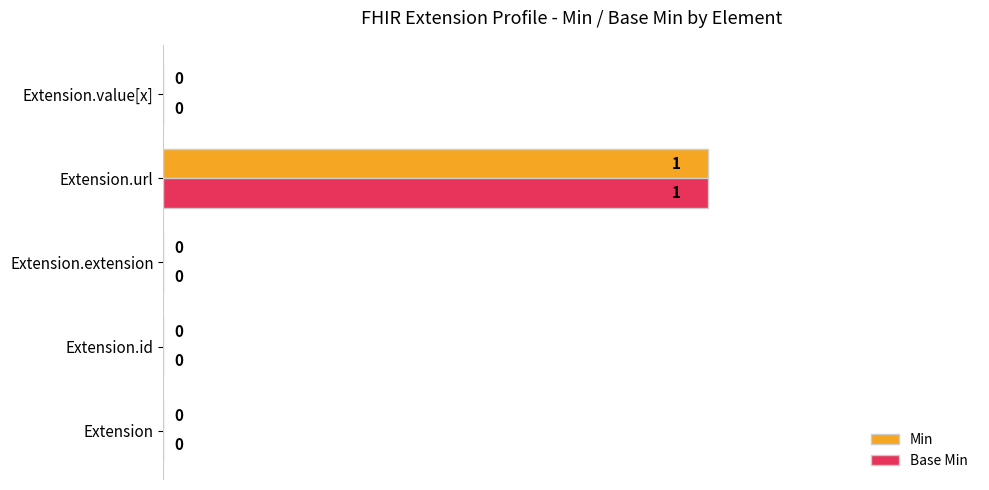

The value of Base Min at Extension.value[x] is 0. True or false?

True